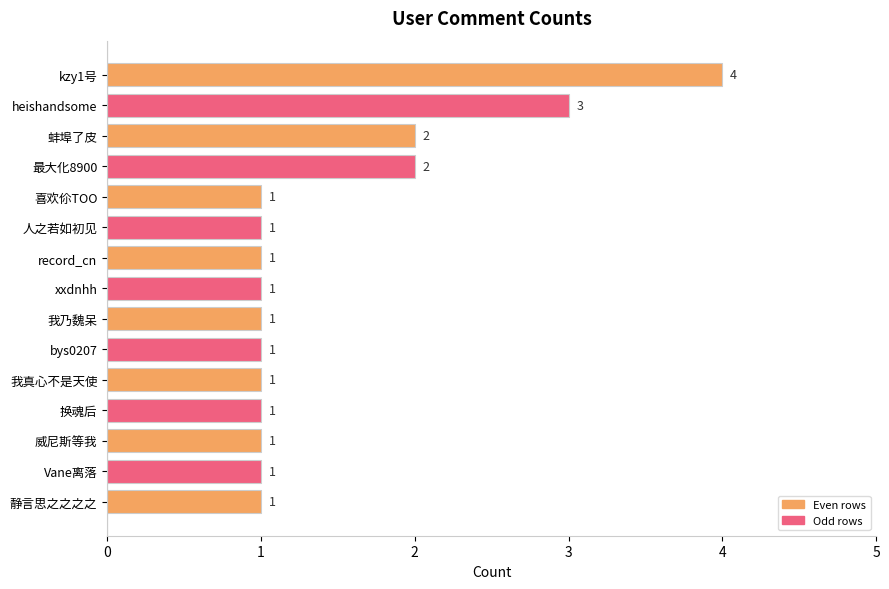

Reading top to bottom, list all the values displayed in this chart.

4	3	2	2	1	1	1	1	1	1	1	1	1	1	1